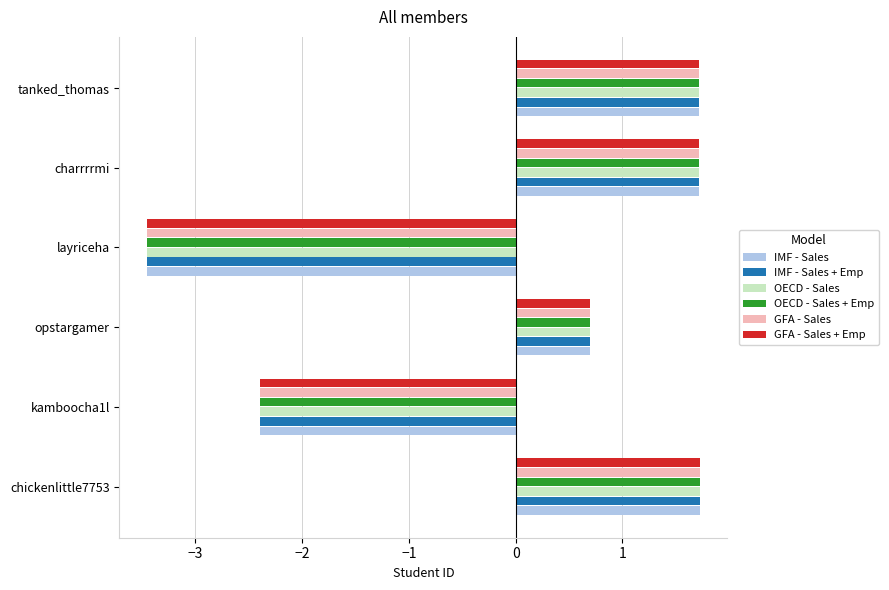

How many data points in IMF - Sales + Emp are less than 1?

3